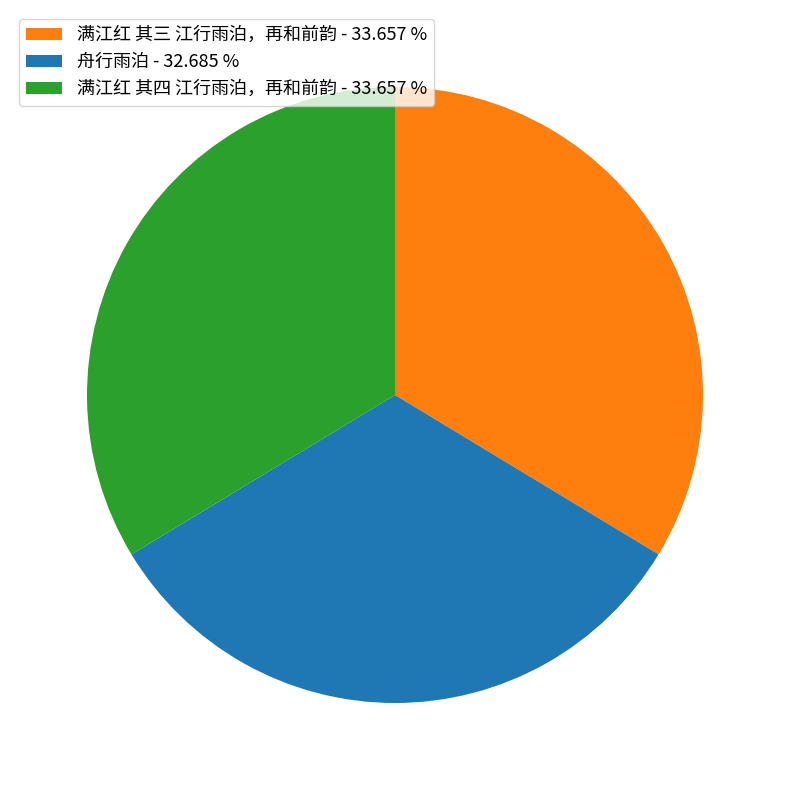

Is the sum of 满江红 其三 江行雨泊，再和前韵 and 舟行雨泊 greater than half?

Yes